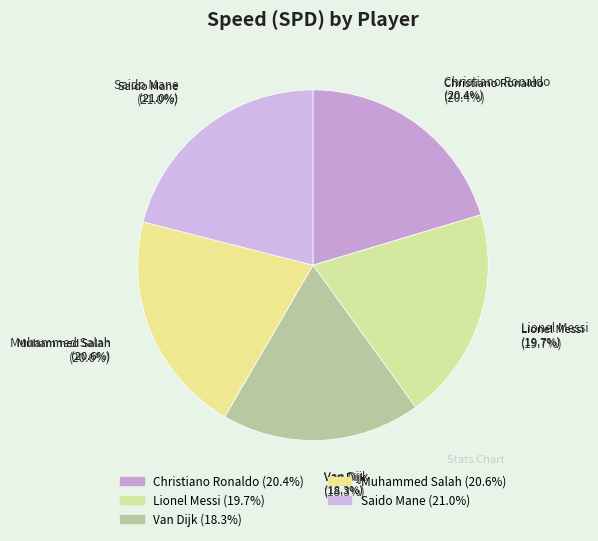

To the nearest percent, what percentage of the pie is Saido Mane?

21%